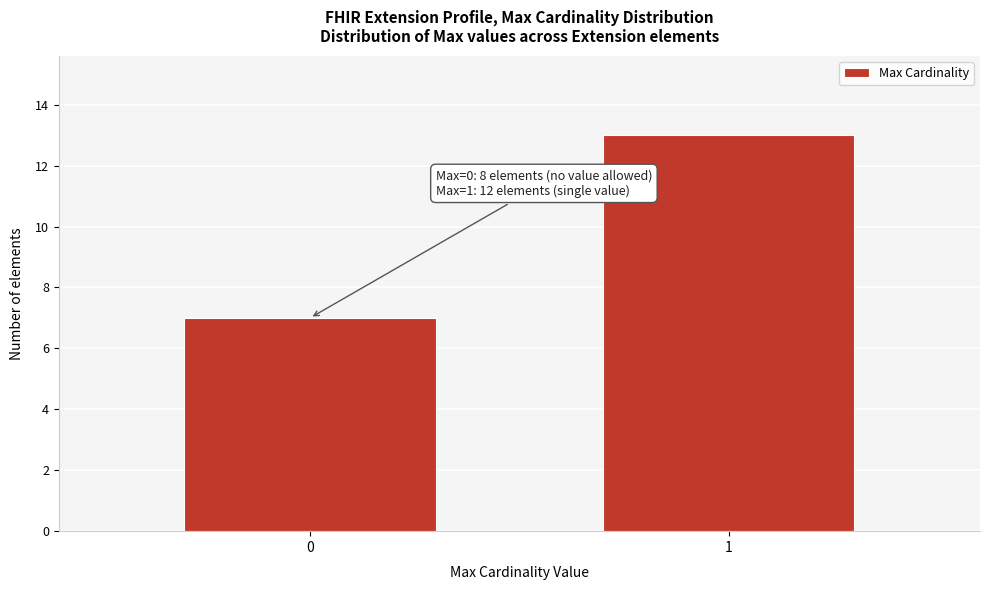

Reading left to right, extract all data points from this chart.

7	13